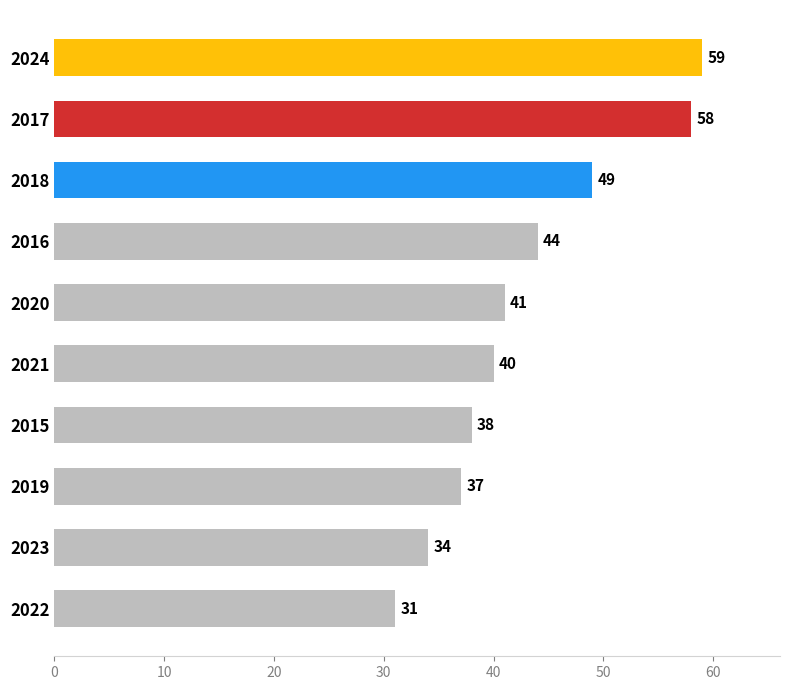

Count the number of data series in this chart.

1